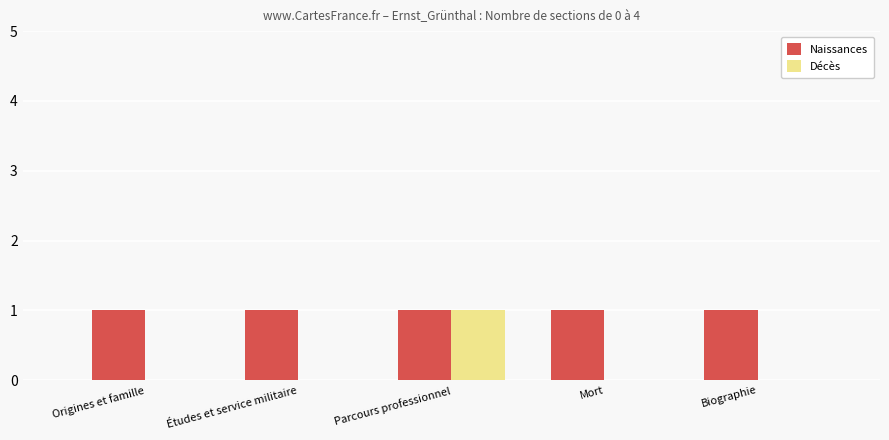

Which category has the highest value in the Décès series?

Parcours professionnel